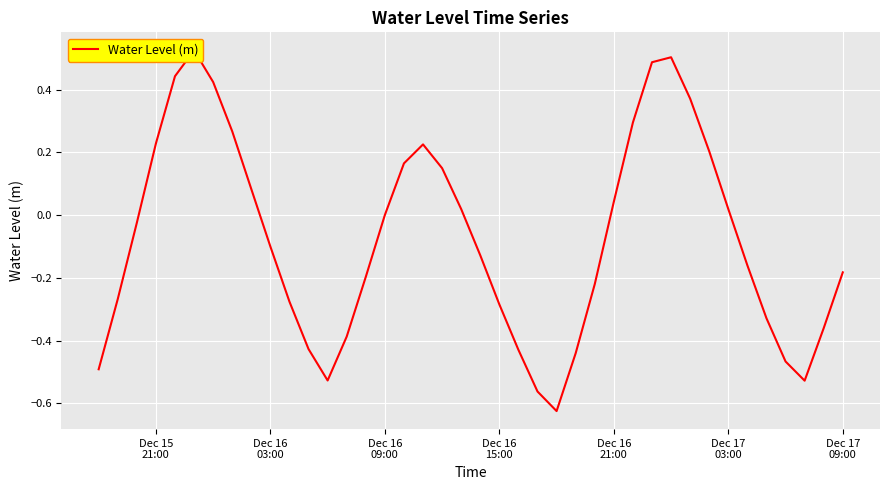

How many data points does each series have?

40